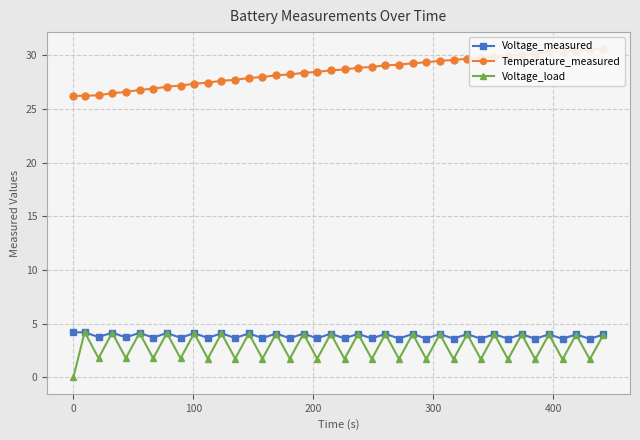

List the series in order of their peak value, lowest first.

Voltage_measured, Voltage_load, Temperature_measured